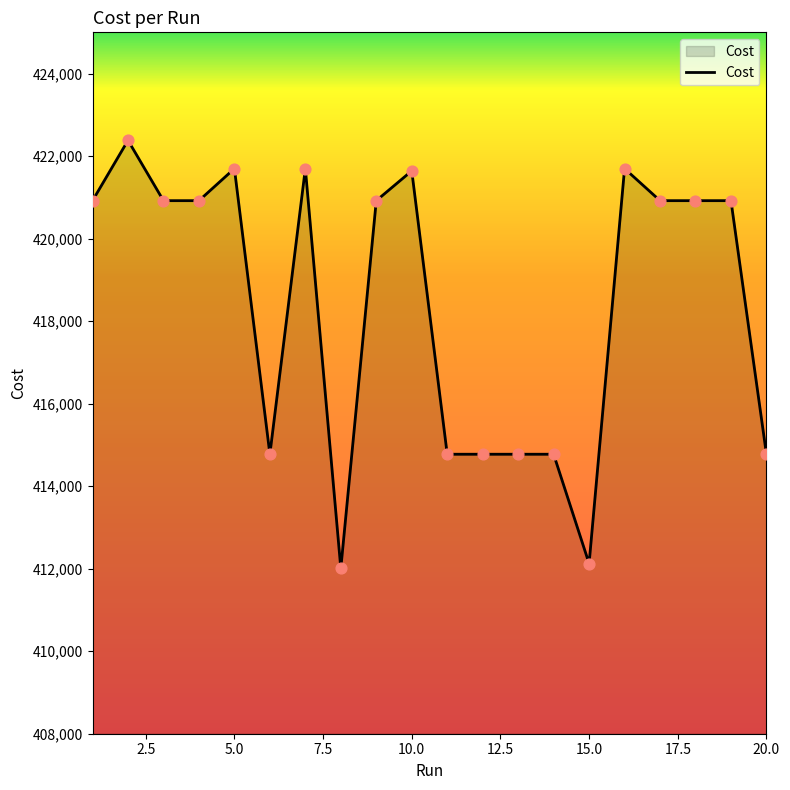

What is the difference between the maximum and minimum values?

10375.0